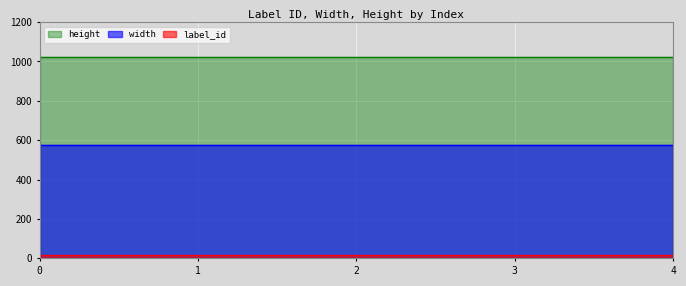

Rank the series by their average value, from lowest to highest.

label_id, width, height